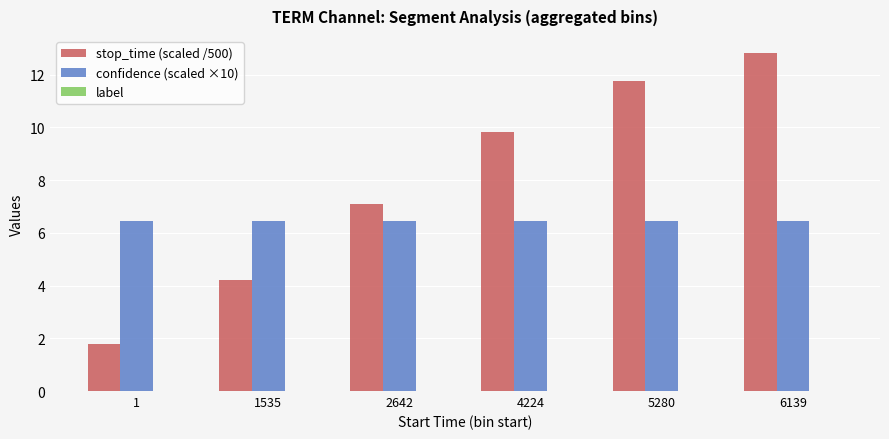

What is the total value across all series at 4224?

16.2